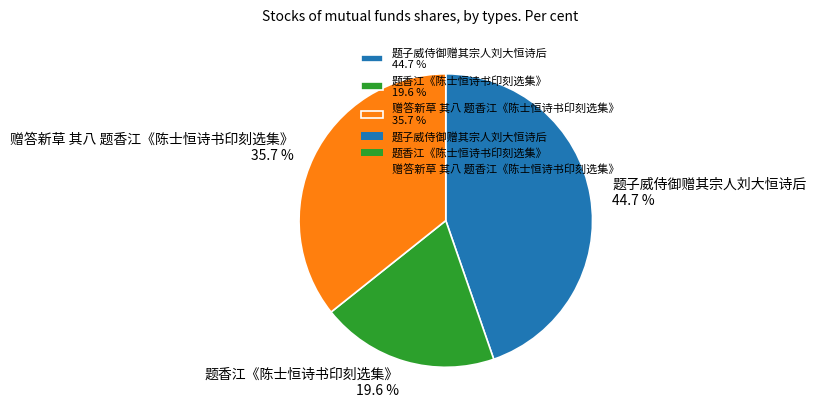

True or false: 赠答新草 其八 题香江《陈士恒诗书印刻选集》 accounts for 48% of the total.

False